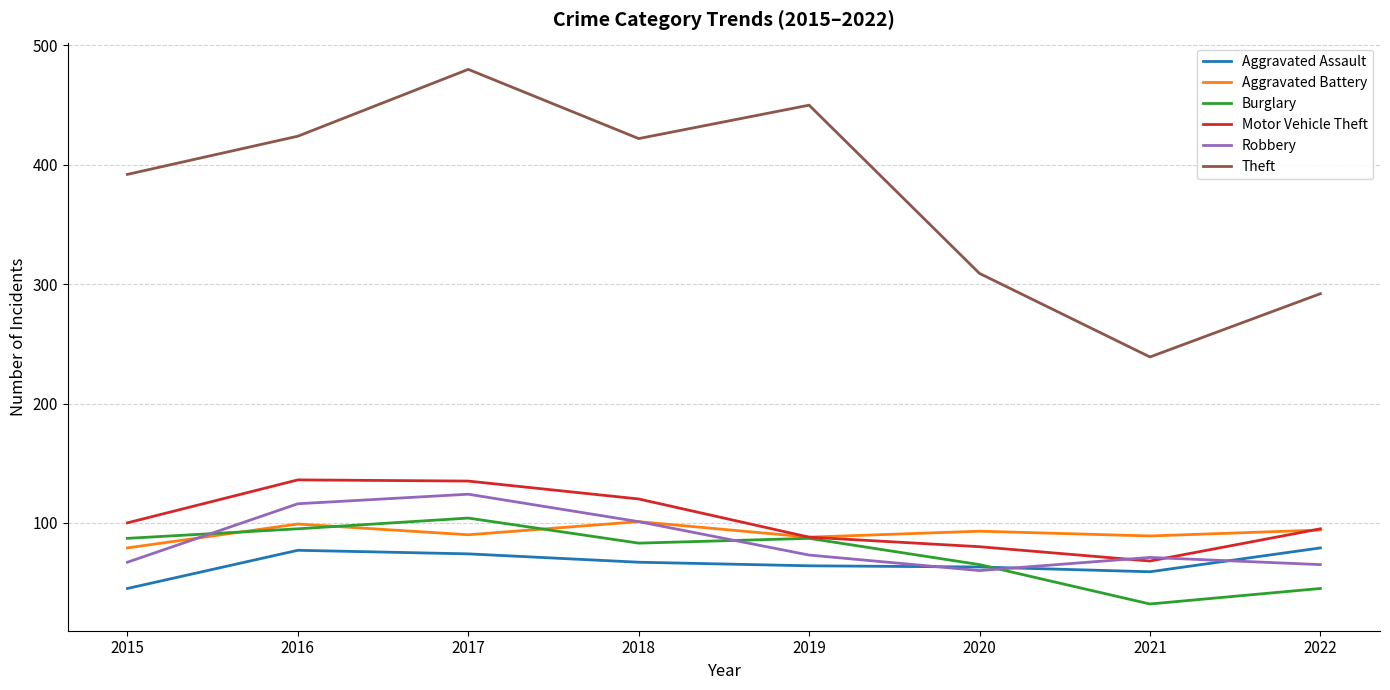

Read the Burglary value at 2018, to the nearest 10.

80